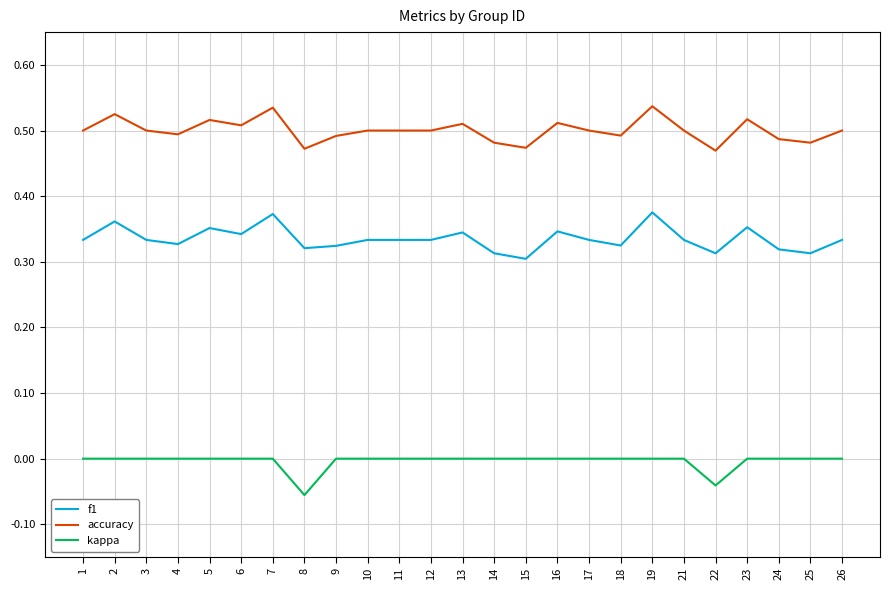

Is the value of kappa at 22 greater than the value of accuracy at 23?

No